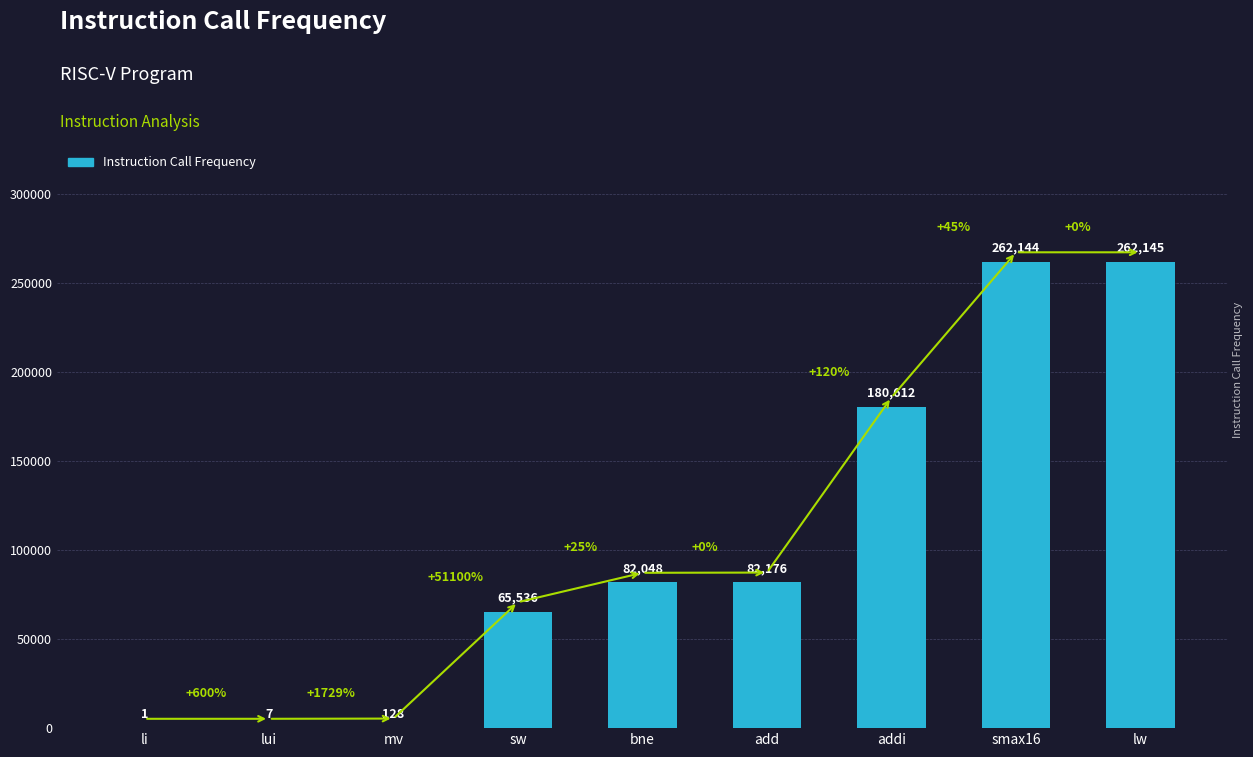

Which has a higher value, addi or bne?

addi